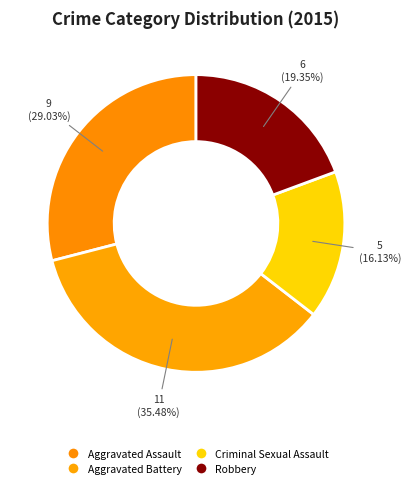

Rank the categories by value from lowest to highest.

Criminal Sexual Assault, Robbery, Aggravated Assault, Aggravated Battery